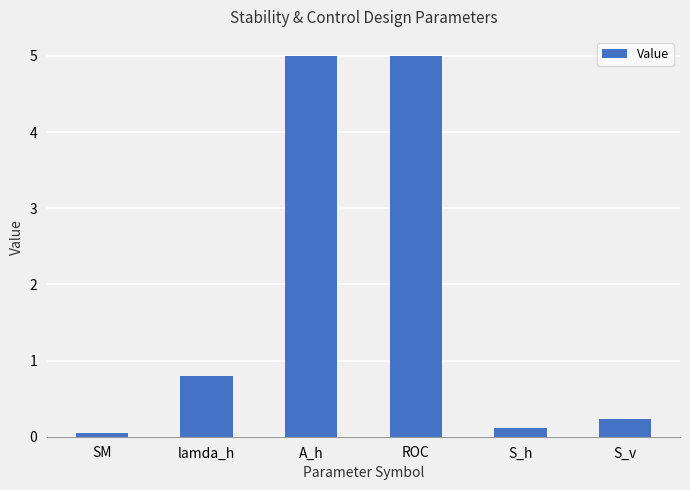

What is the minimum value shown in the chart?

0.1